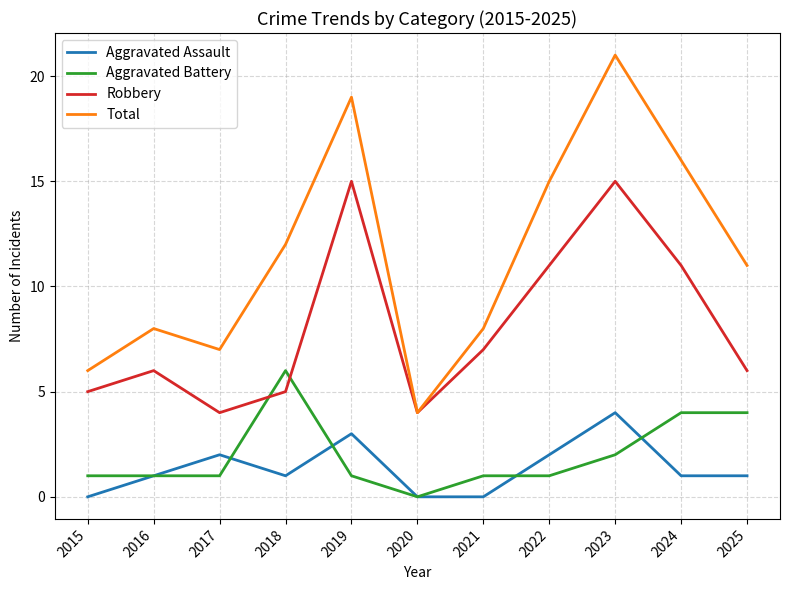

Which category has the highest value across all series?

2023